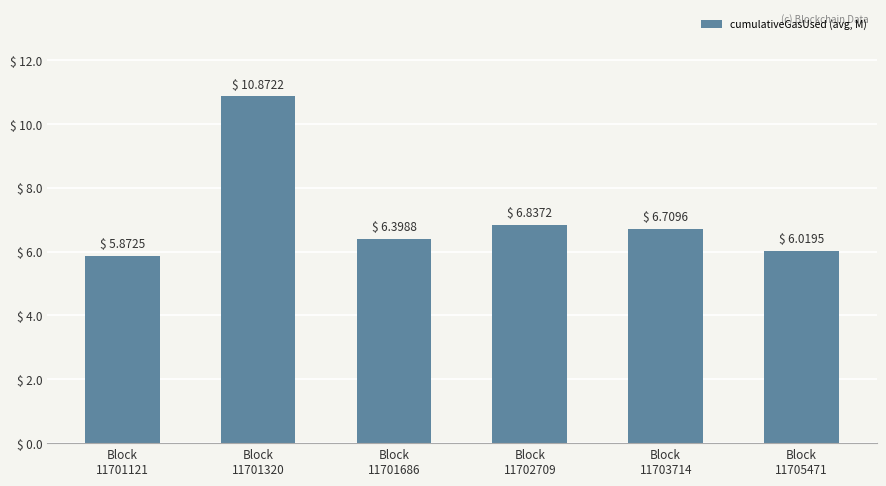

List the labels in order of value, smallest first.

Block
11701121, Block
11705471, Block
11701686, Block
11703714, Block
11702709, Block
11701320